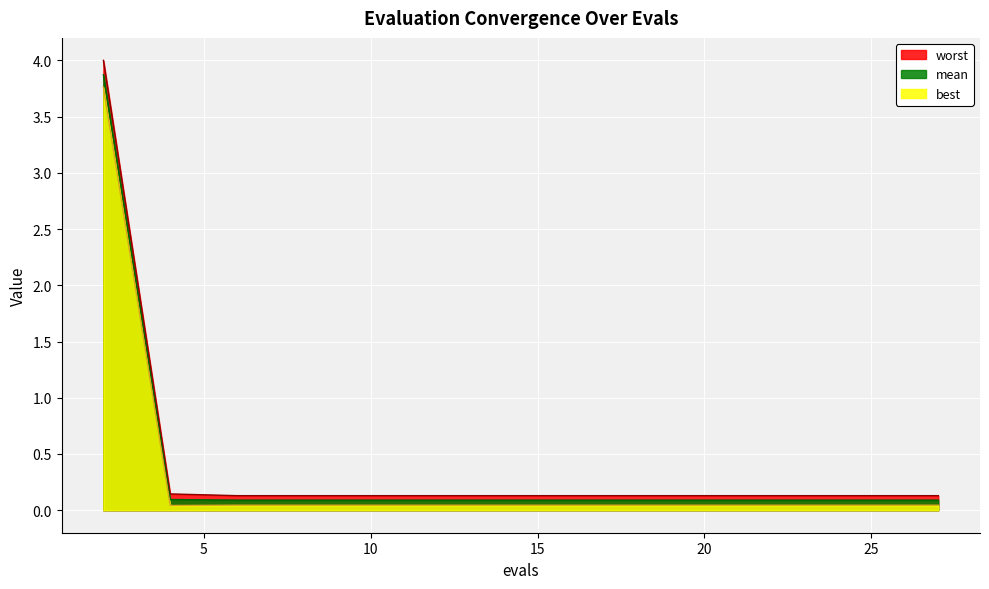

What are all the series names shown in the legend?

worst, mean, best